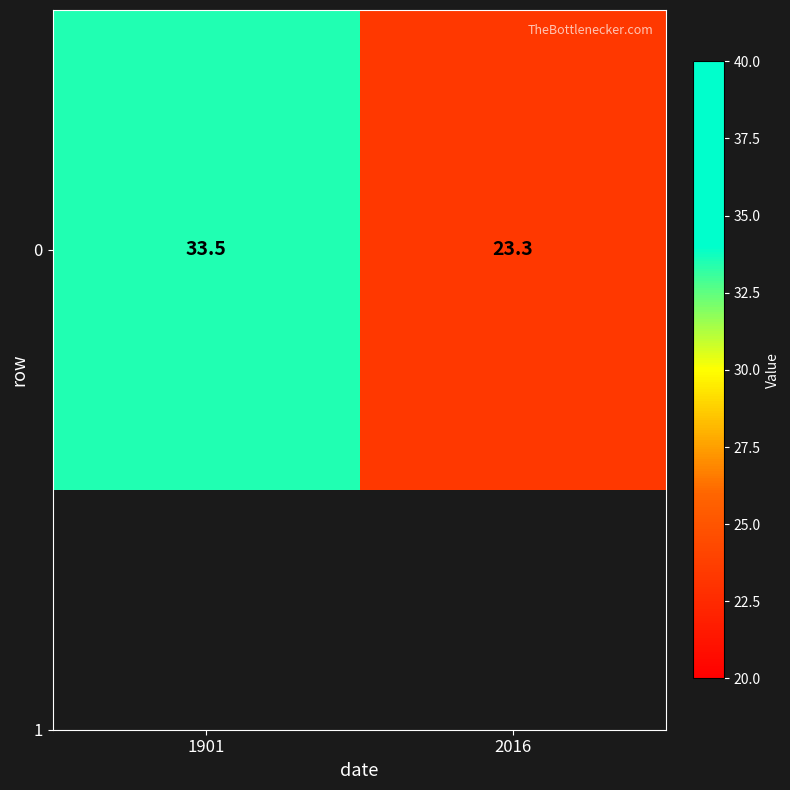

At which label does the data first exceed 33?

1901